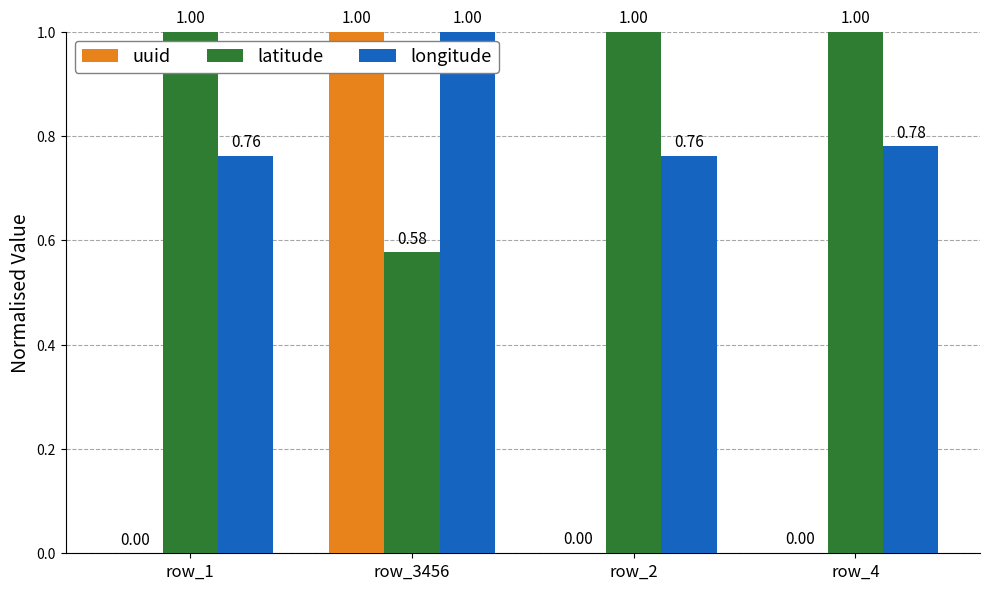

Is the value of latitude at row_4 greater than the value of uuid at row_4?

Yes